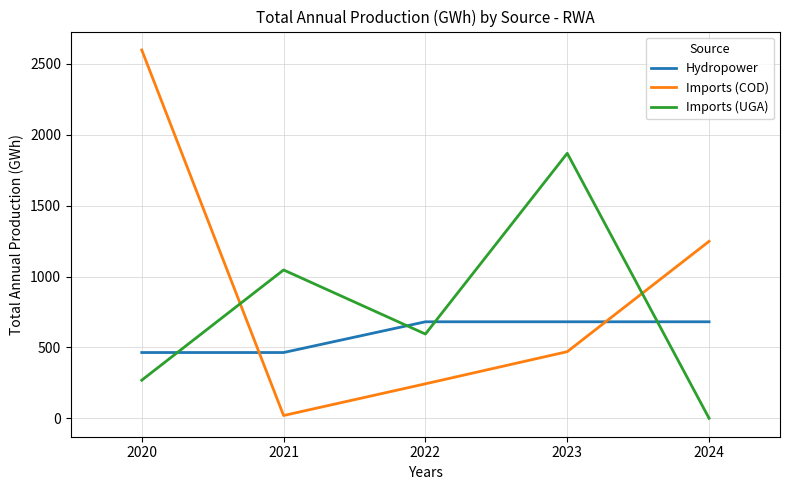

Between which two adjacent categories do Imports (COD) and Imports (UGA) first intersect?

2020 and 2021